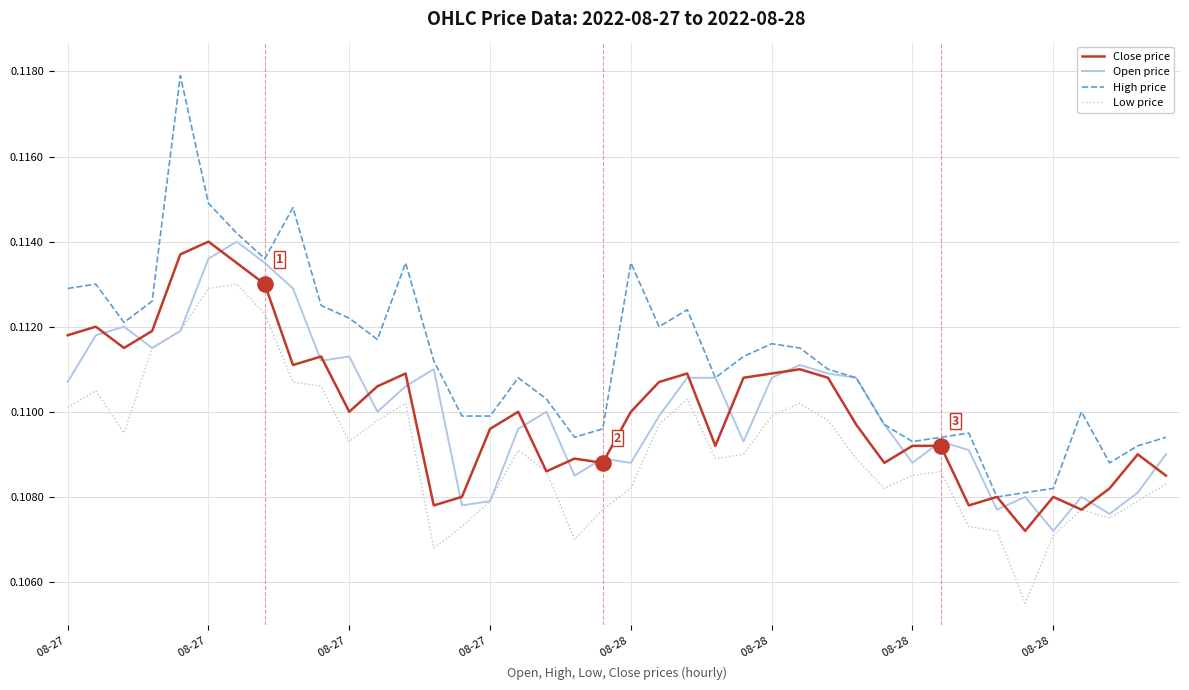

Which series has the largest total across all categories?

High price